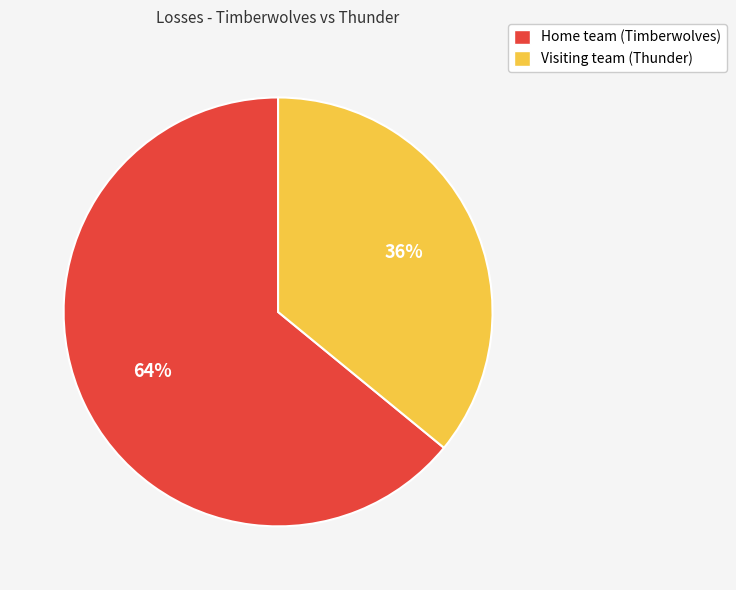

Which slice represents more than half of the pie?

Home team (Timberwolves)